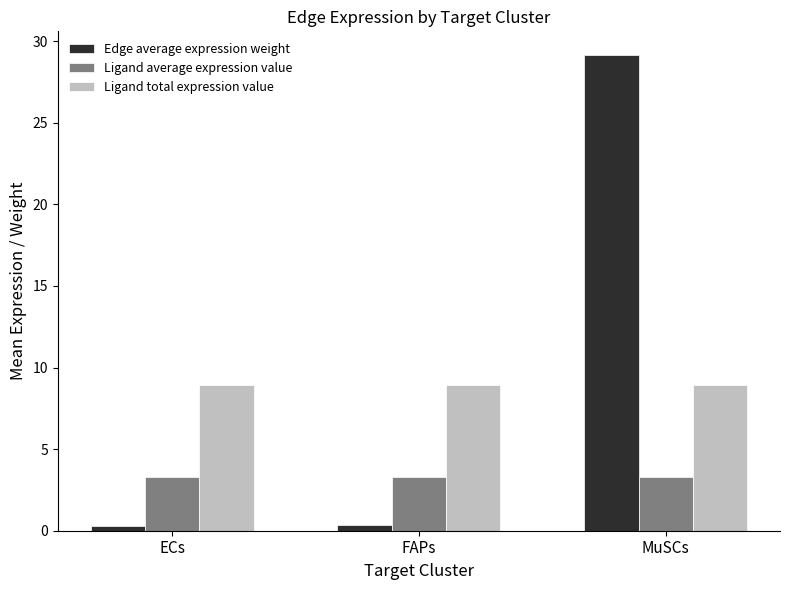

What is the difference between the maximum and minimum values in the Edge average expression weight series?

28.8